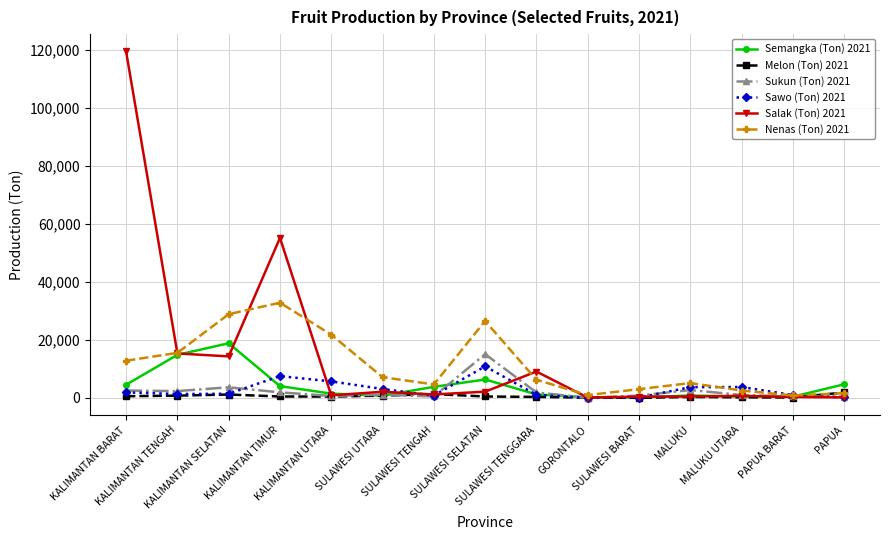

True or false: Salak (Ton) 2021 has more than 0 points higher than both neighbors.

True